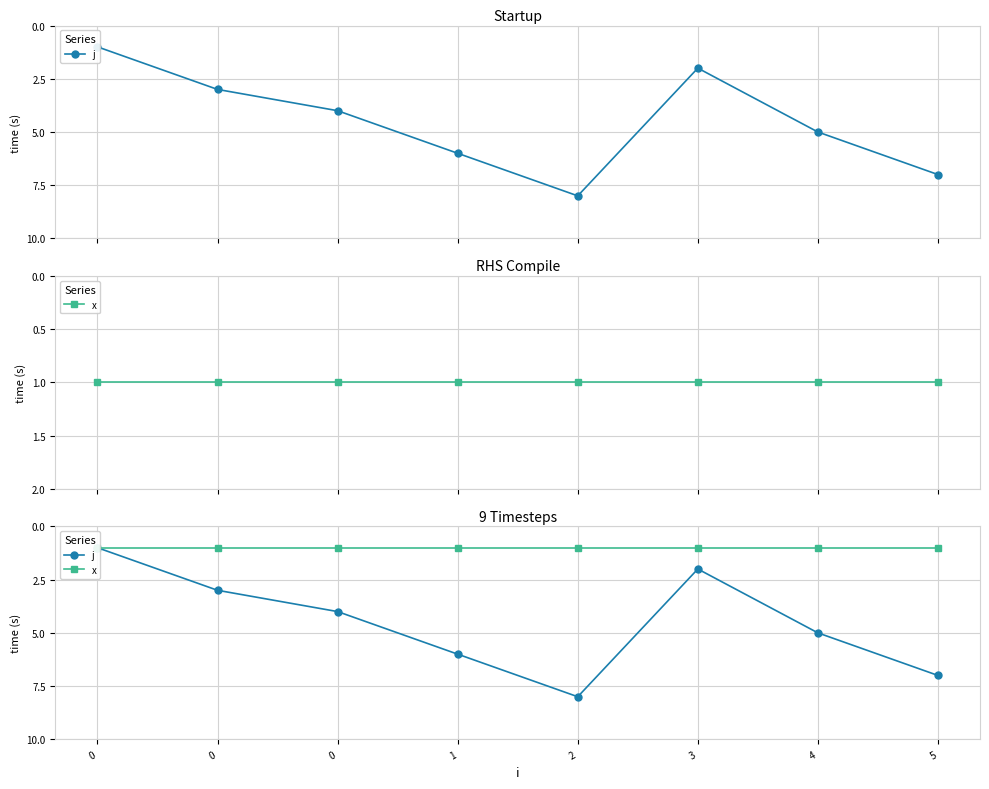

Which series has the widest spread of values?

j